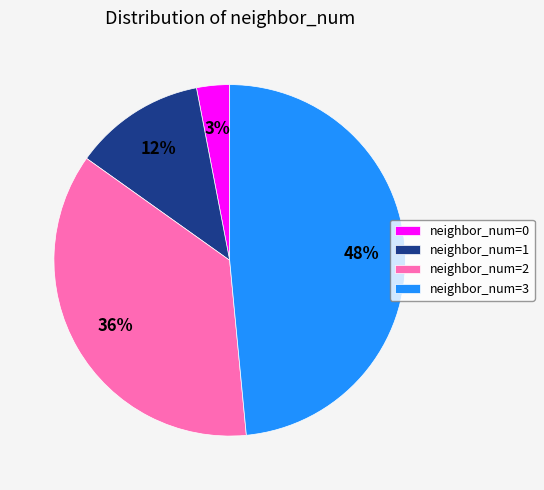

To the nearest percent, what percentage of the pie is neighbor_num=1?

12%